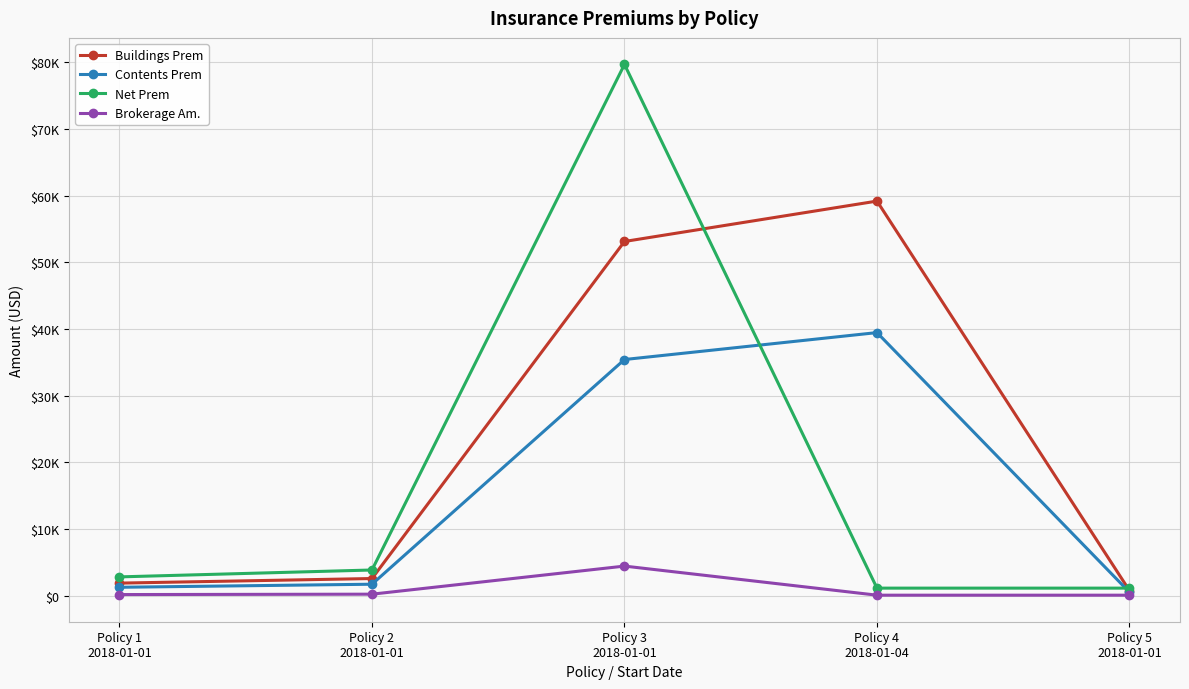

Rank the series at Policy 2
2018-01-01 from highest to lowest value.

Net Prem, Buildings Prem, Contents Prem, Brokerage Am.